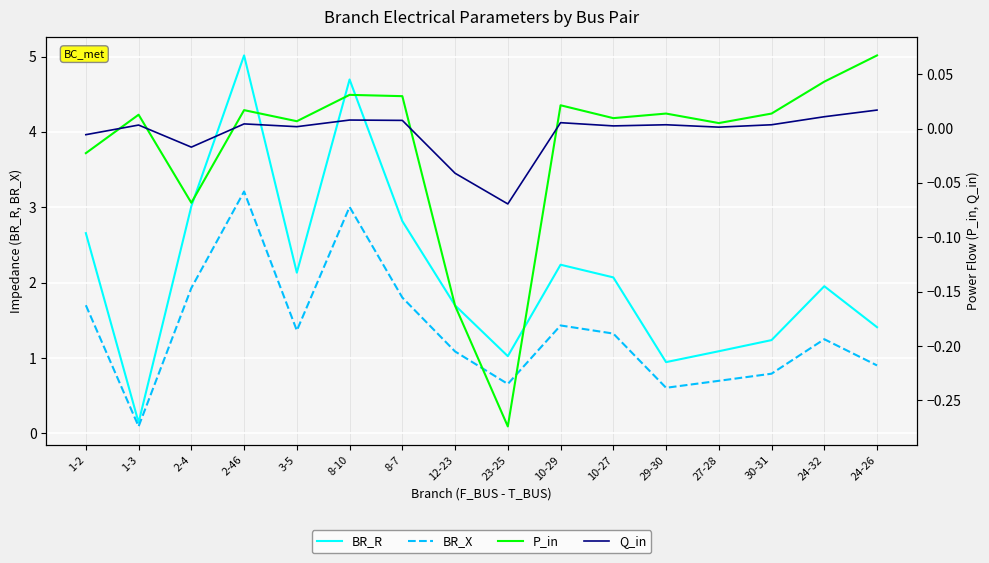

The Q_in series shows -0.1 at 12-23. True or false?

False